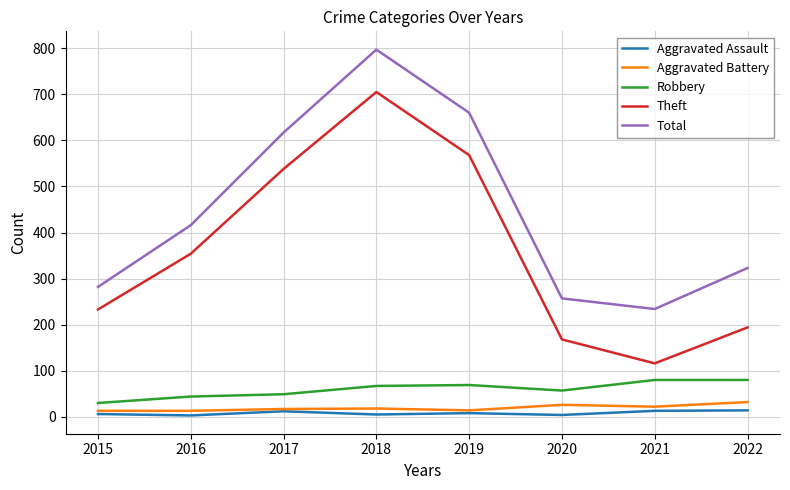

What is the sum of the Theft values at 2018 and 2020?

873